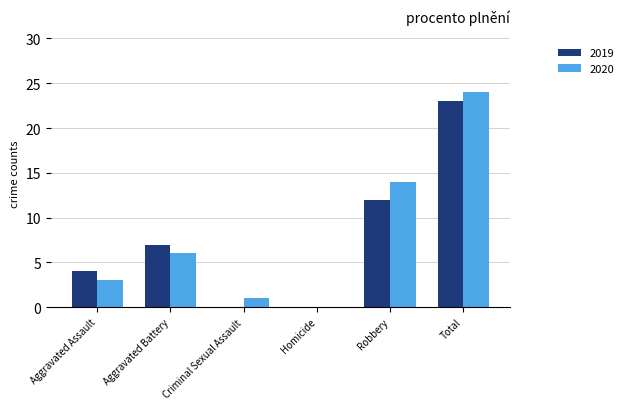

How many data points does each series have?

6